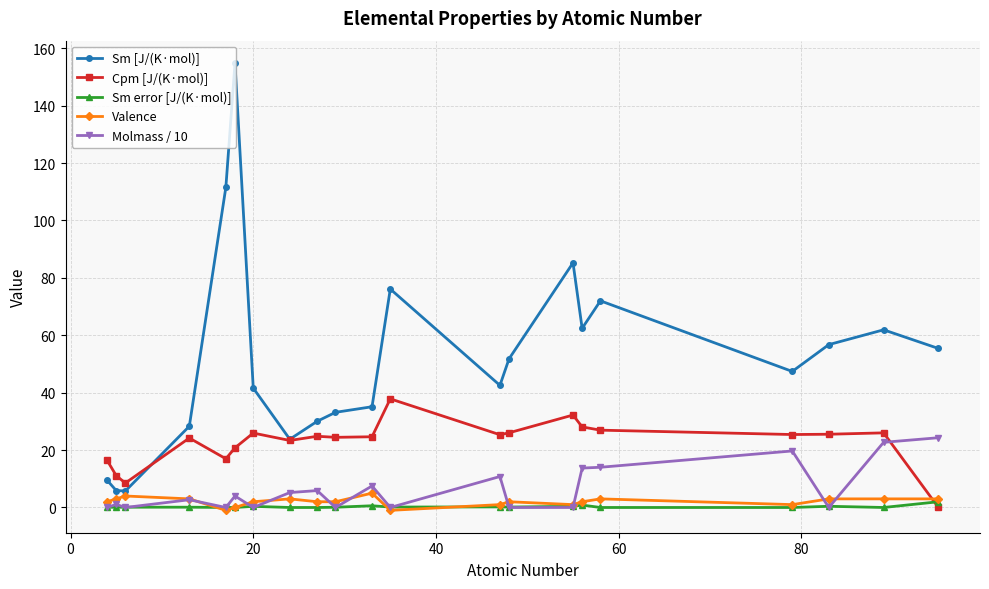

Which series has the largest total across all categories?

Sm [J/(K·mol)]